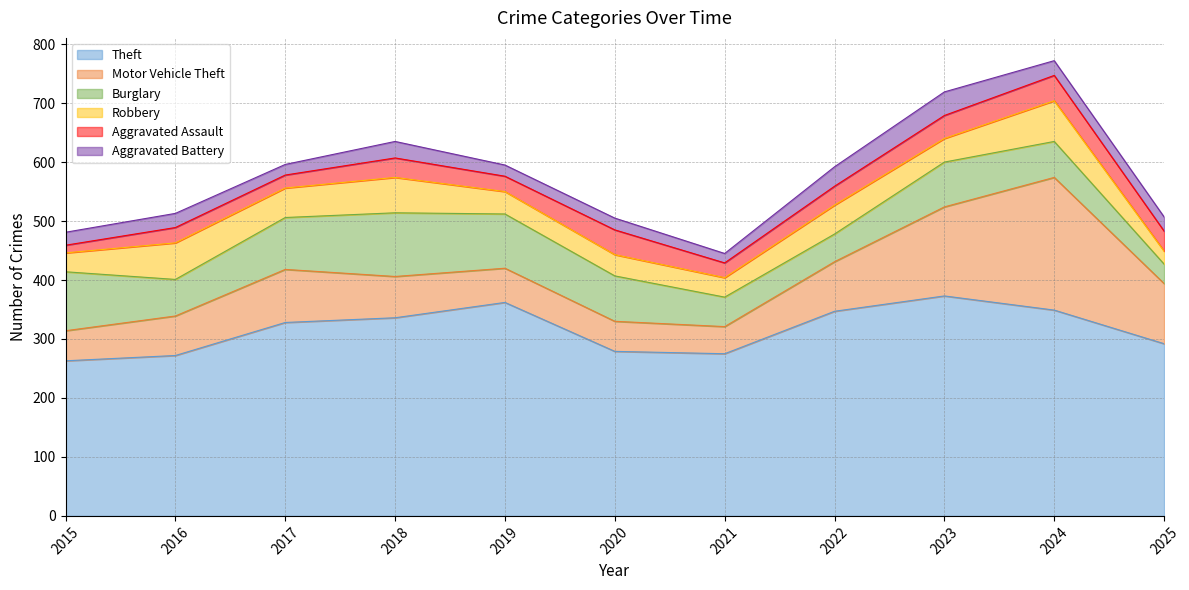

In Aggravated Battery, how many points are higher than both neighbors (excluding endpoints)?

4